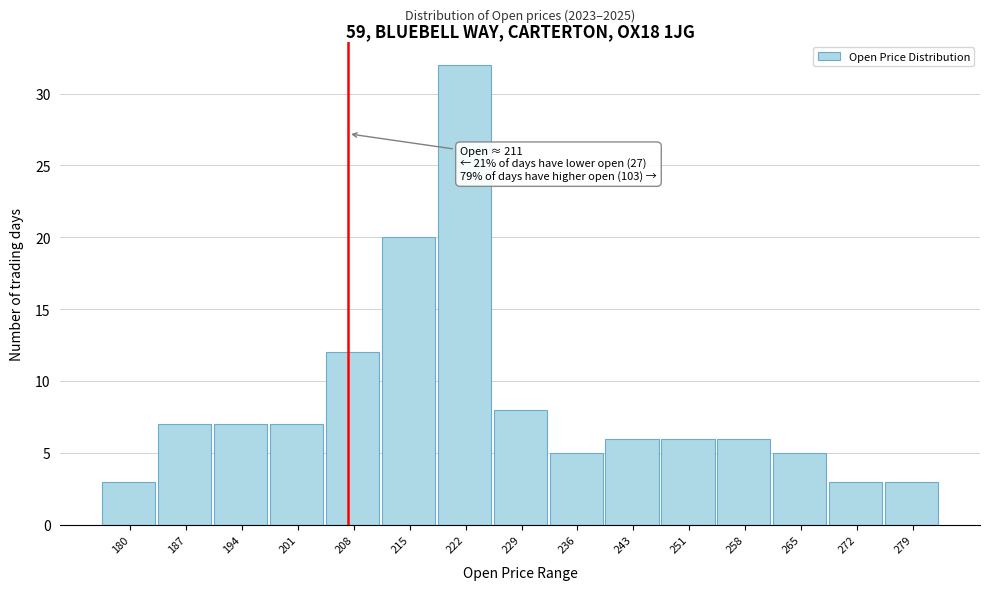

Reading right to left, transcribe all the data shown in this chart.

279=3	272=3	265=5	258=6	251=6	243=6	236=5	229=8	222=32	215=20	208=12	201=7	194=7	187=7	180=3